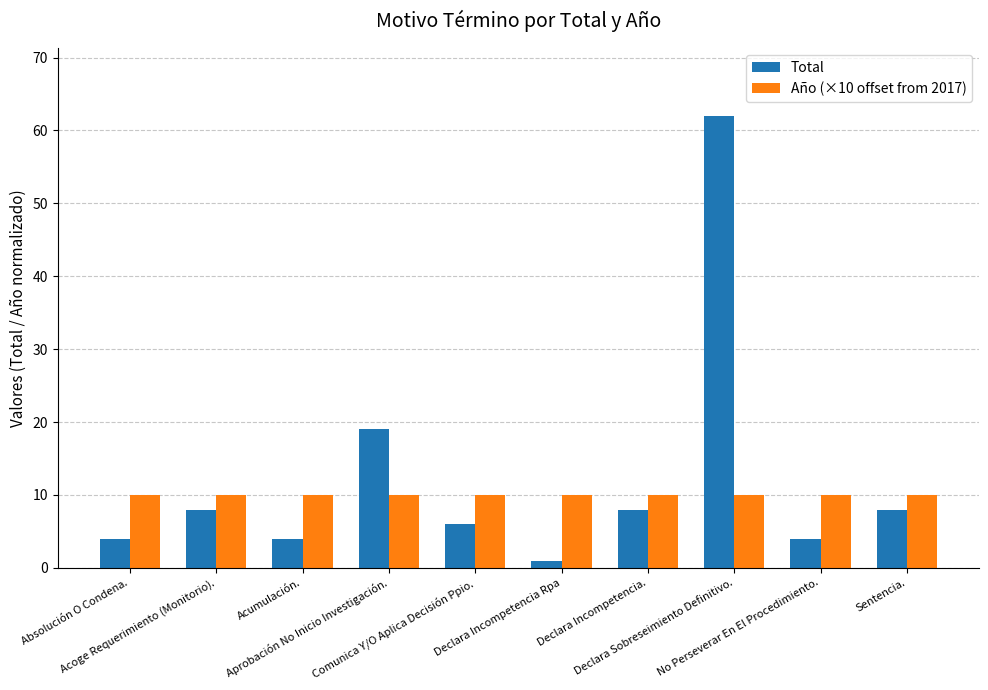

How many bars are there in each group?

2